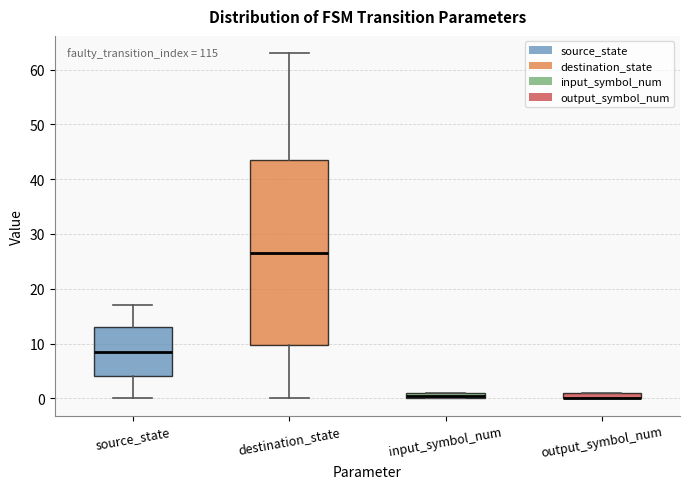

Which box is the tallest, from its lower edge to its upper edge?

destination_state